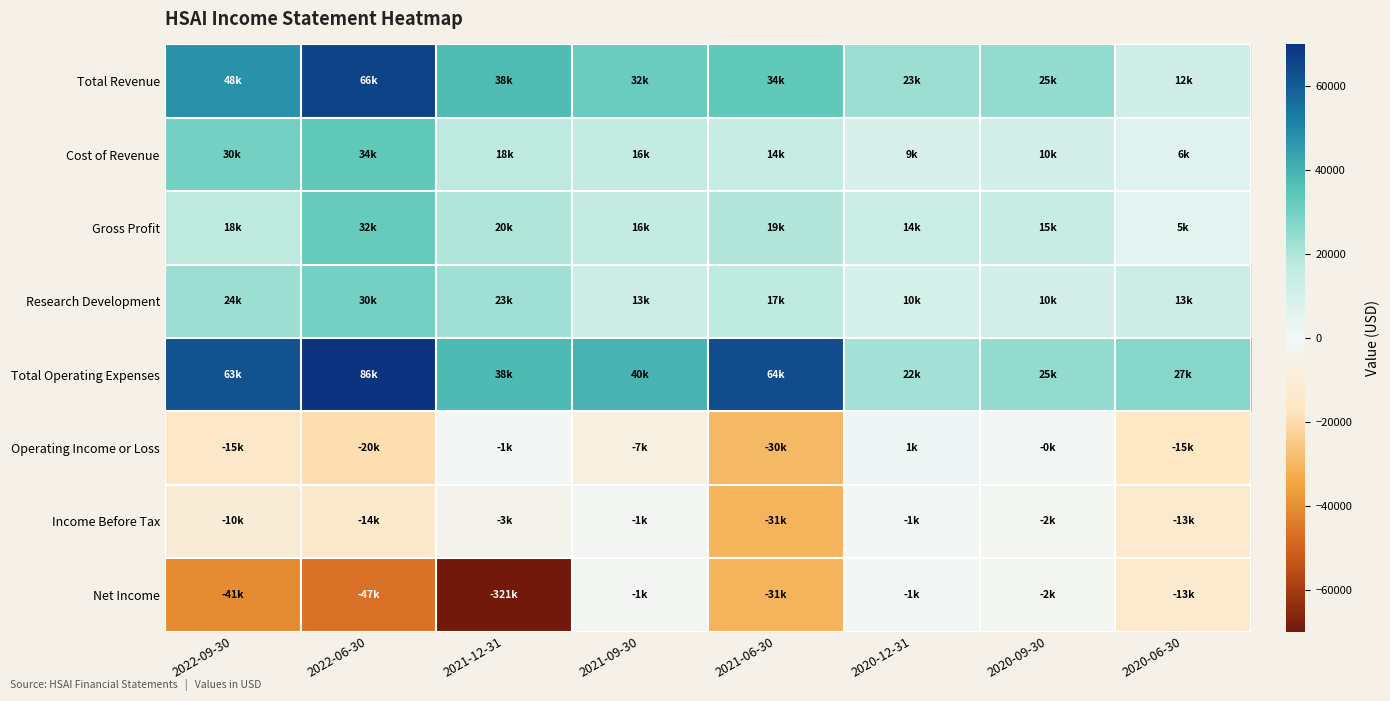

Which series has the widest spread of values?

Net Income